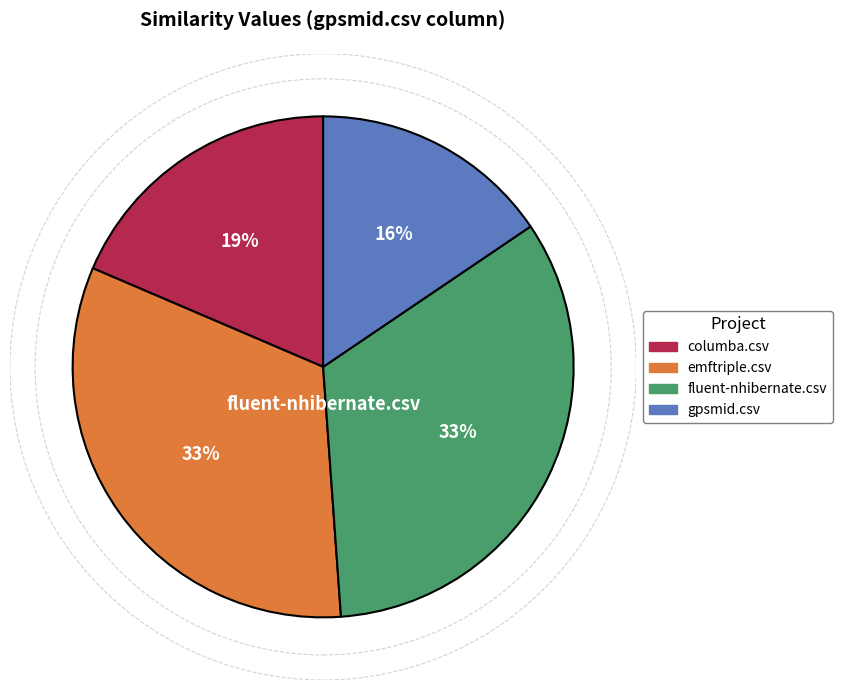

To the nearest percent, what percentage of the pie is fluent-nhibernate.csv?

33%